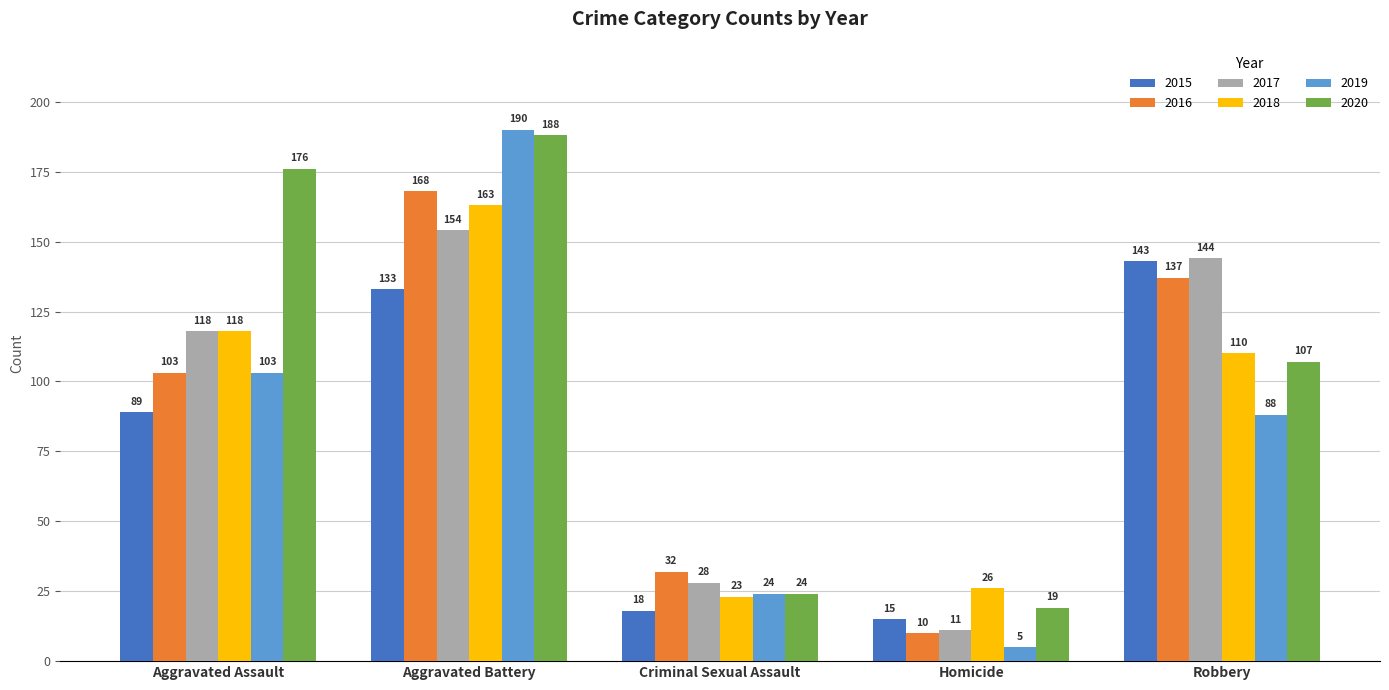

What is the total value across all series at Criminal Sexual Assault?

149